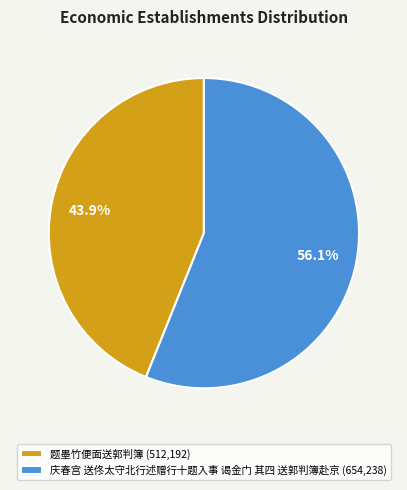

Which category has the smallest portion of the pie?

题墨竹便面送郭判簿